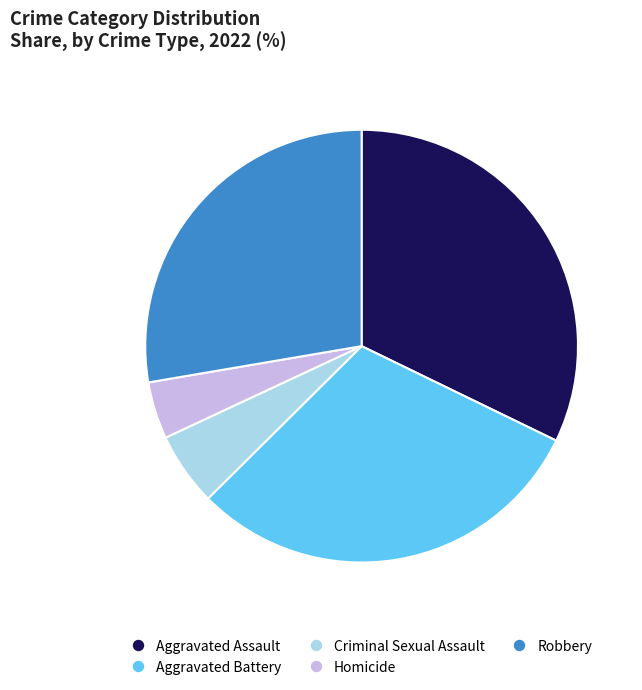

Is there a majority slice in this chart?

No